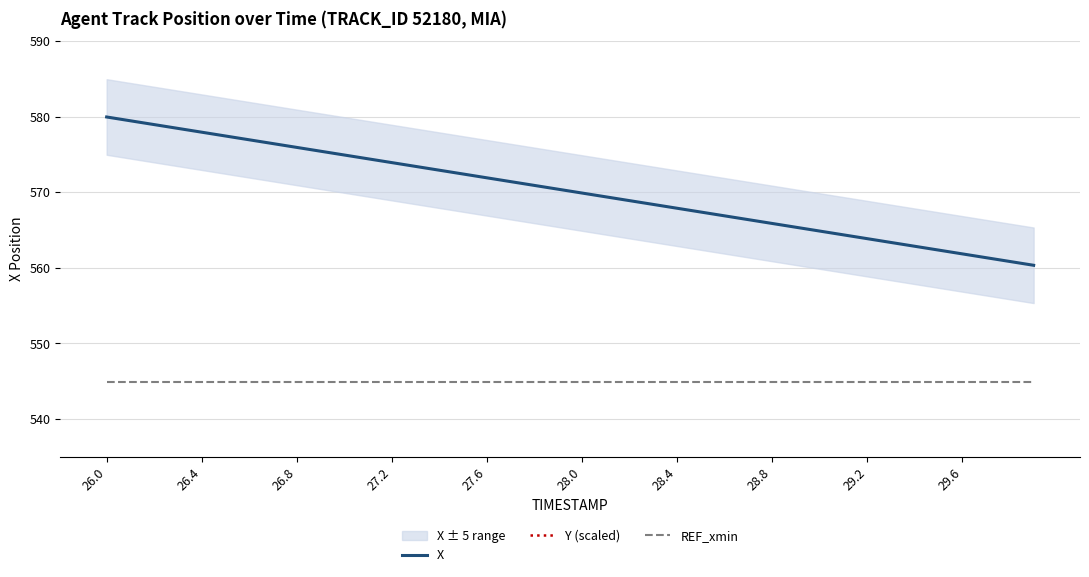

True or false: X has more than 1 interior local peaks.

False